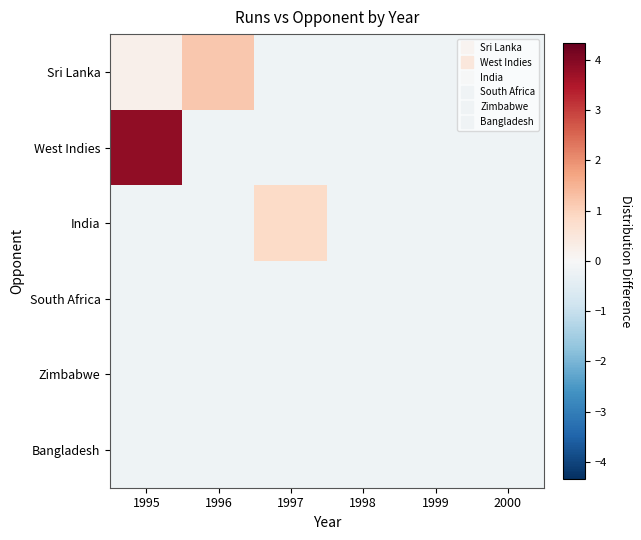

Which series has the largest total across all categories?

West Indies